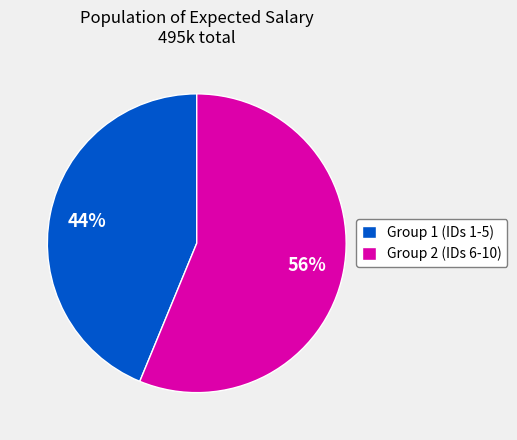

How many segments does this pie chart have?

2